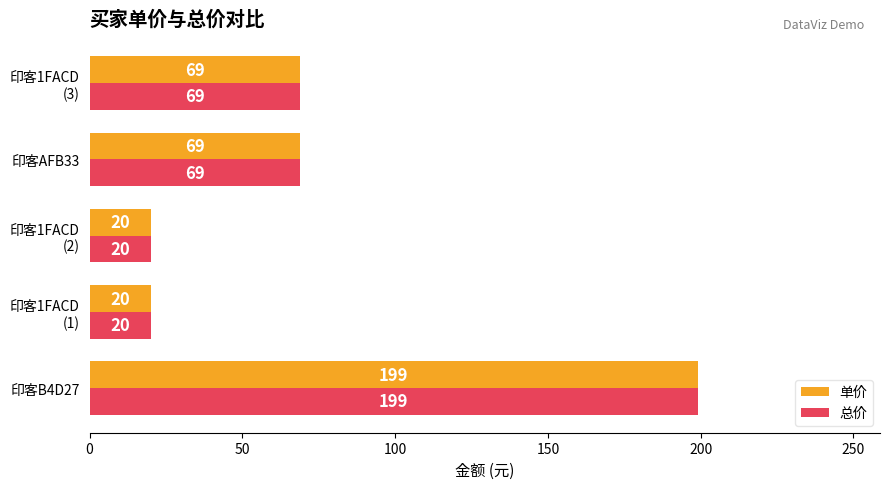

Which category has the highest value in the 总价 series?

印客B4D27